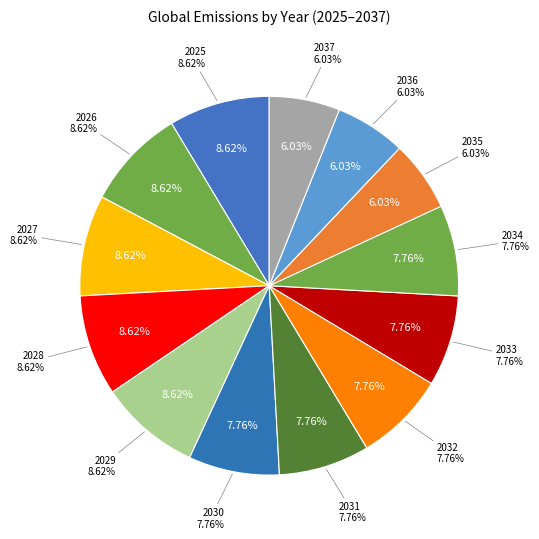

To the nearest percent, what portion does 2030 represent?

8%